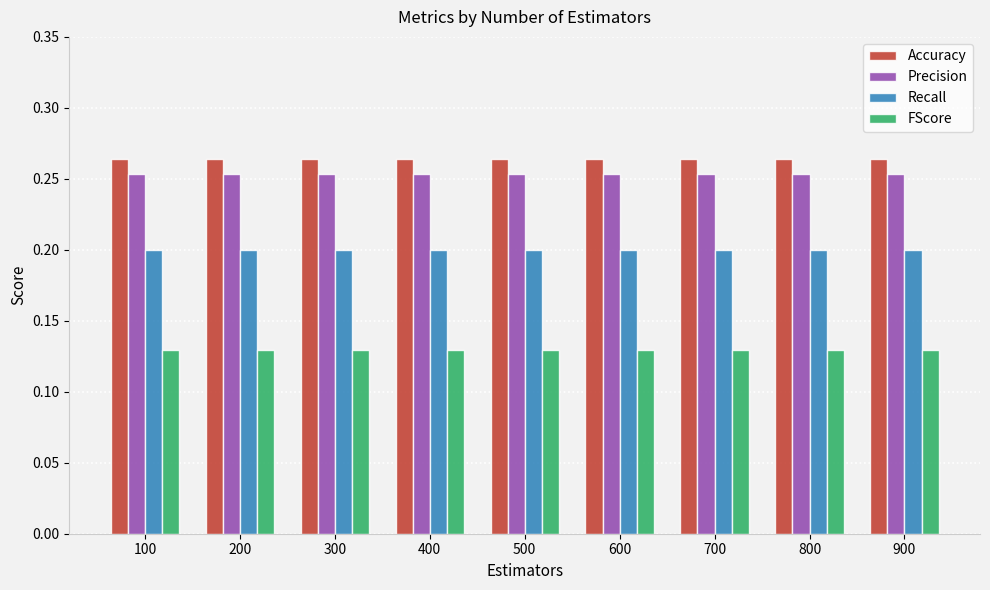

Is the value of Recall at 800 greater than the value of FScore at 200?

Yes